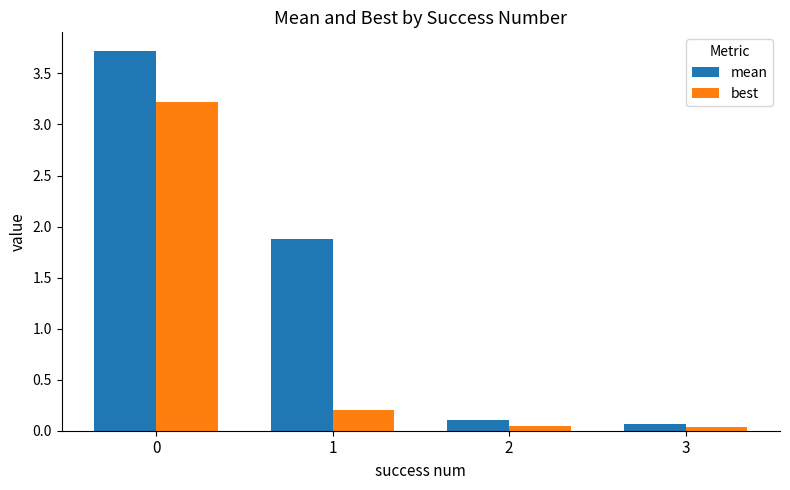

True or false: best has a value of 0.0 at 2.

True